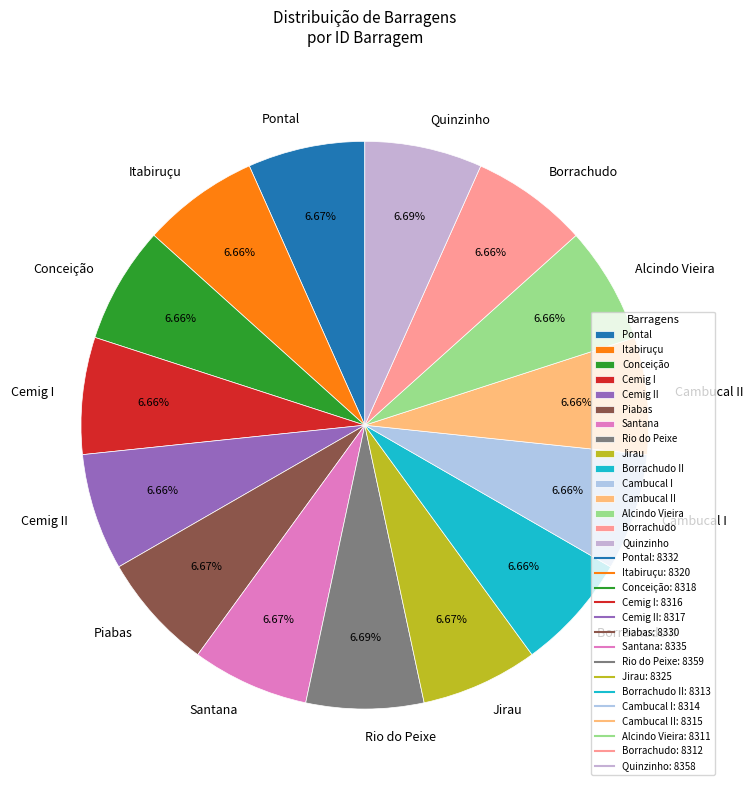

Is there any slice that represents more than half of the pie?

No